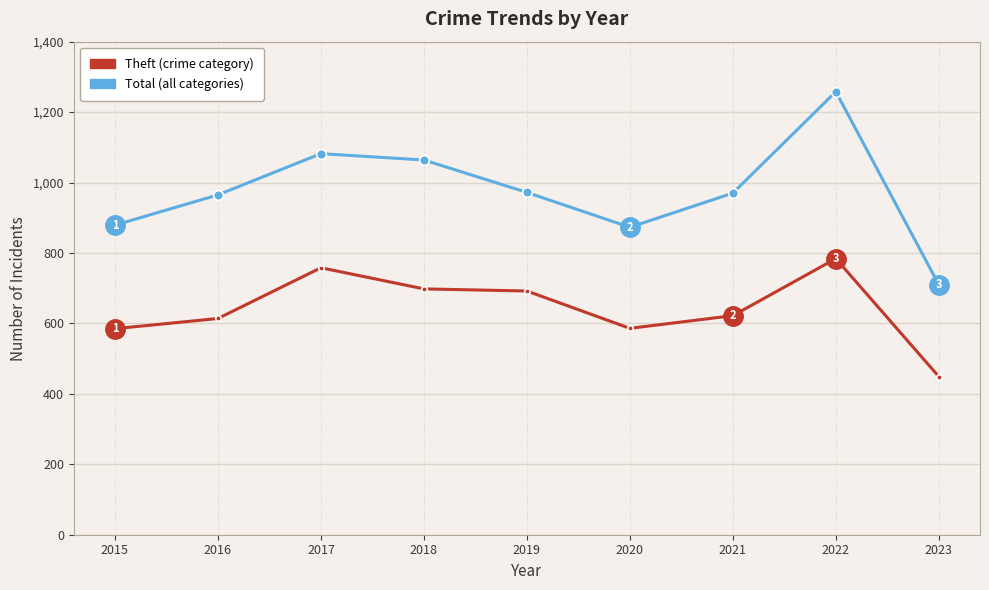

Count the number of data series in this chart.

2